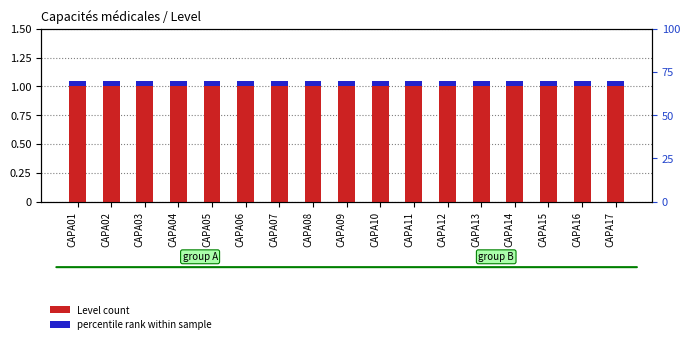

Reading right to left, transcribe all the data shown in this chart.

Level: CAPA17=1.0	CAPA16=1.0	CAPA15=1.0	CAPA14=1.0	CAPA13=1.0	CAPA12=1.0	CAPA11=1.0	CAPA10=1.0	CAPA09=1.0	CAPA08=1.0	CAPA07=1.0	CAPA06=1.0	CAPA05=1.0	CAPA04=1.0	CAPA03=1.0	CAPA02=1.0	CAPA01=1.0
accent: CAPA17=0.1	CAPA16=0.1	CAPA15=0.1	CAPA14=0.1	CAPA13=0.1	CAPA12=0.1	CAPA11=0.1	CAPA10=0.1	CAPA09=0.1	CAPA08=0.1	CAPA07=0.1	CAPA06=0.1	CAPA05=0.1	CAPA04=0.1	CAPA03=0.1	CAPA02=0.1	CAPA01=0.1